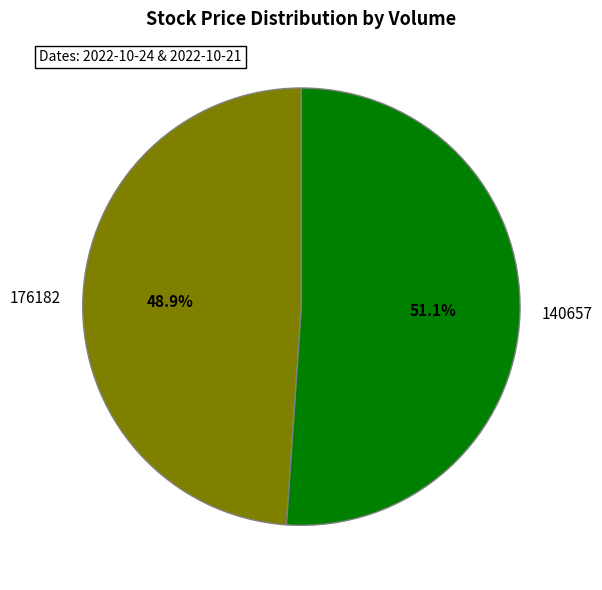

Which slice is the smallest?

176182